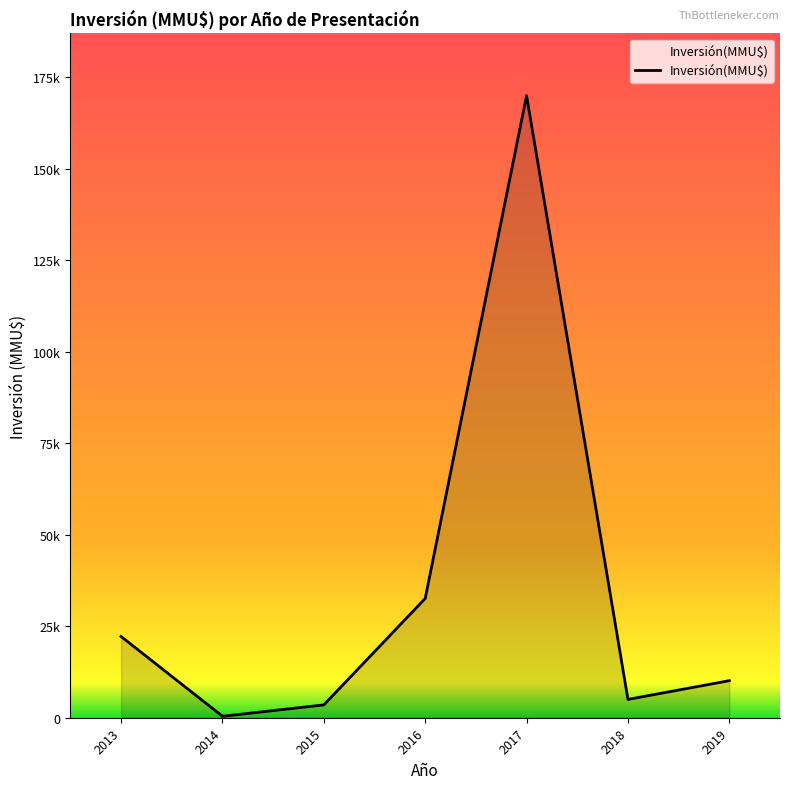

Is this an area chart (filled region under the line)?

Yes